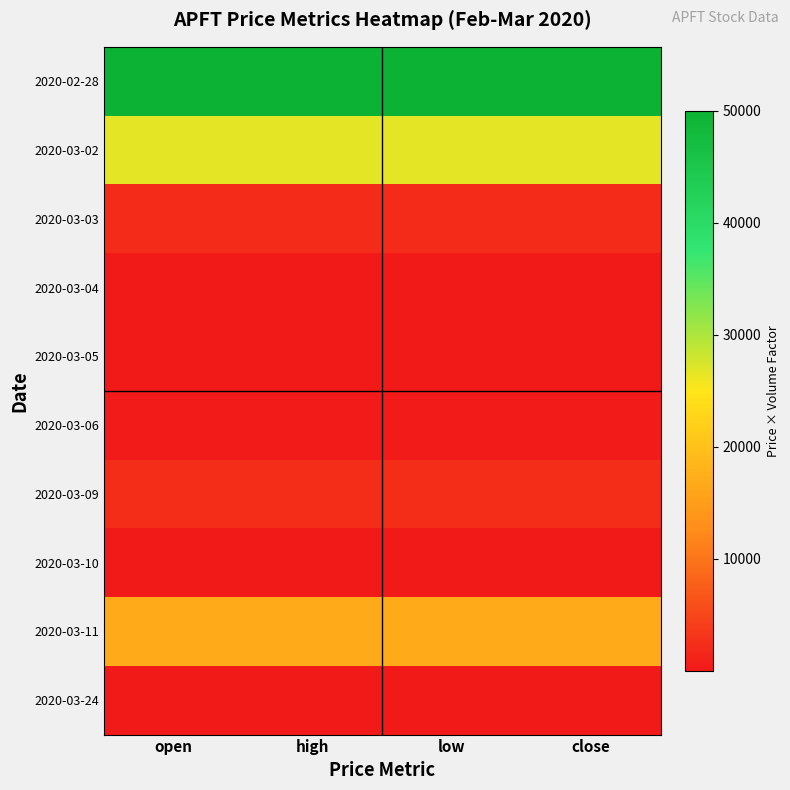

At which category is the sum across all series the highest?

open